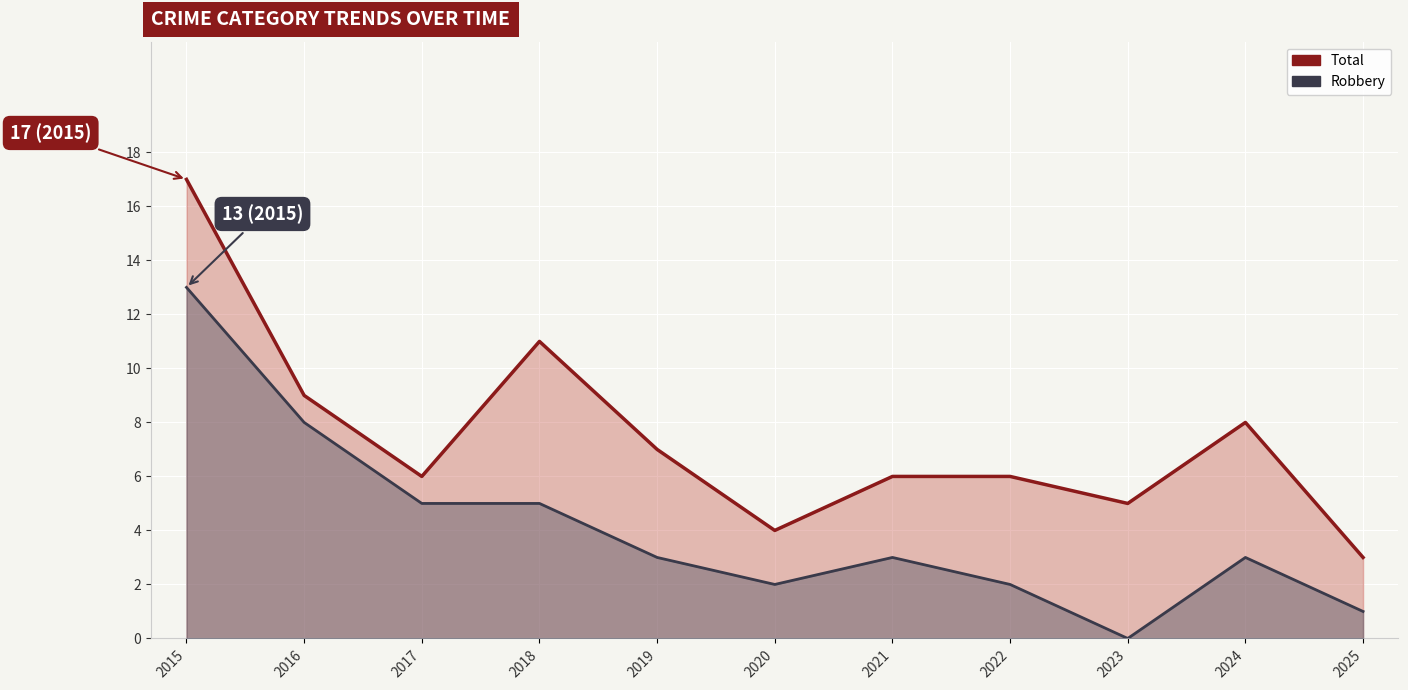

Where is the first local minimum for Robbery?

2020